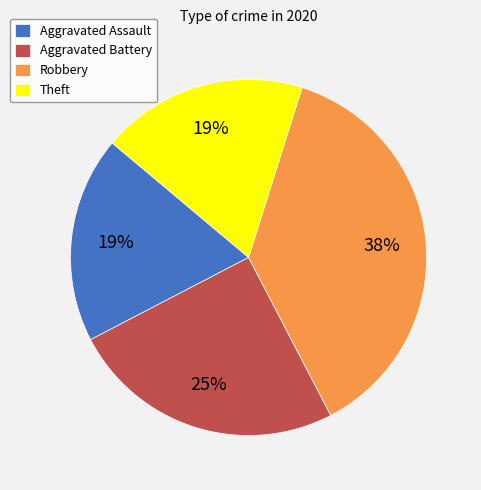

Between Robbery and Aggravated Battery, which is larger?

Robbery